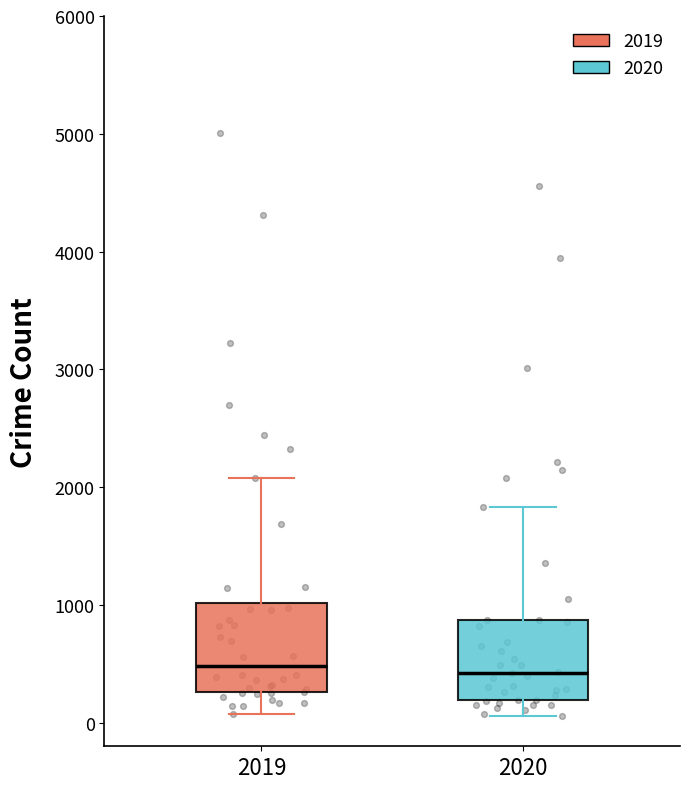

Reading left to right, transcribe this box plot: for each box, give where its median line is, the range the box spans, and where its two whiskers end, as read against the y-axis. The values are not printed on the chart, so give them approximately, as read against the axis.

2019: median 500, box 300 to 1000, whiskers 100 to 2100
2020: median 400, box 200 to 900, whiskers 100 to 1800